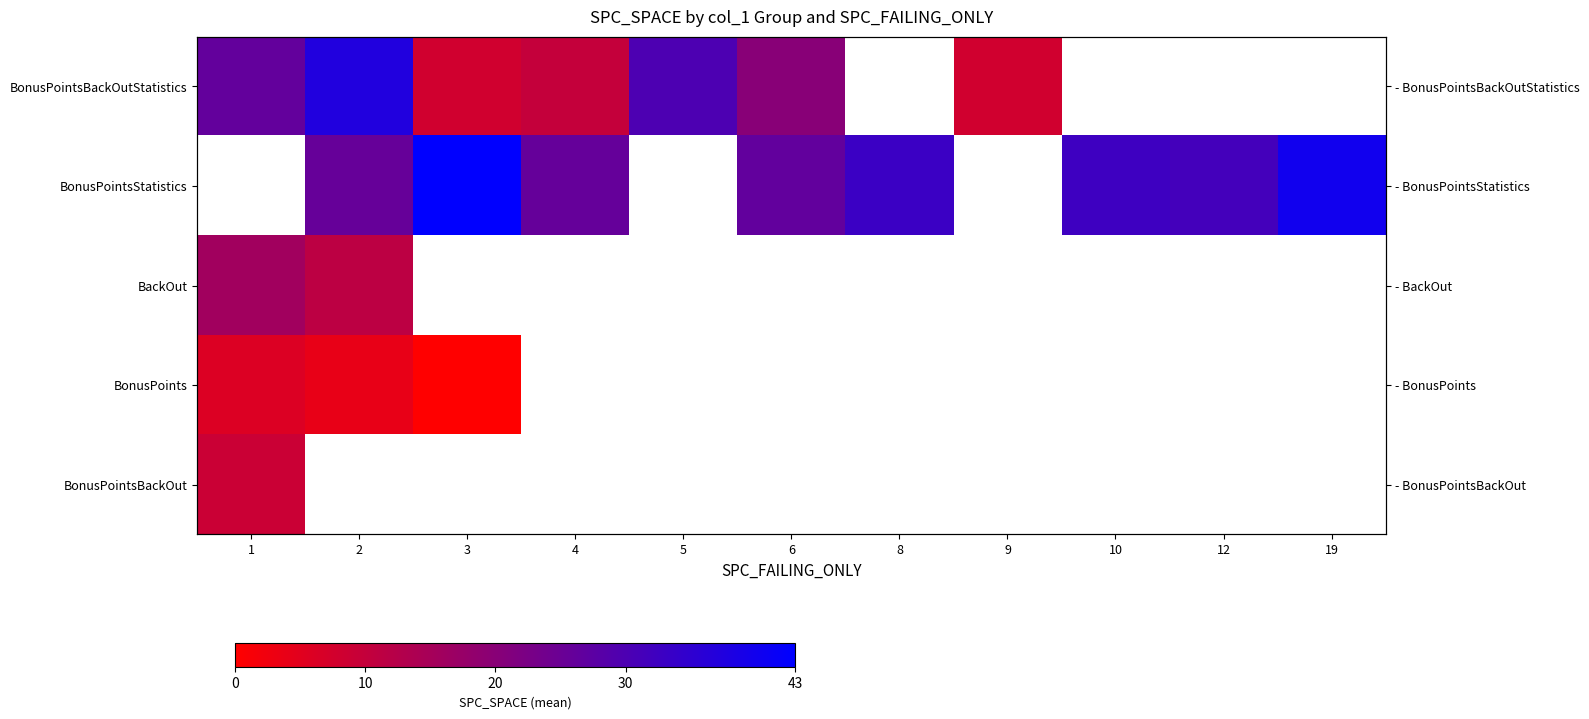

Count the number of data series in this chart.

5